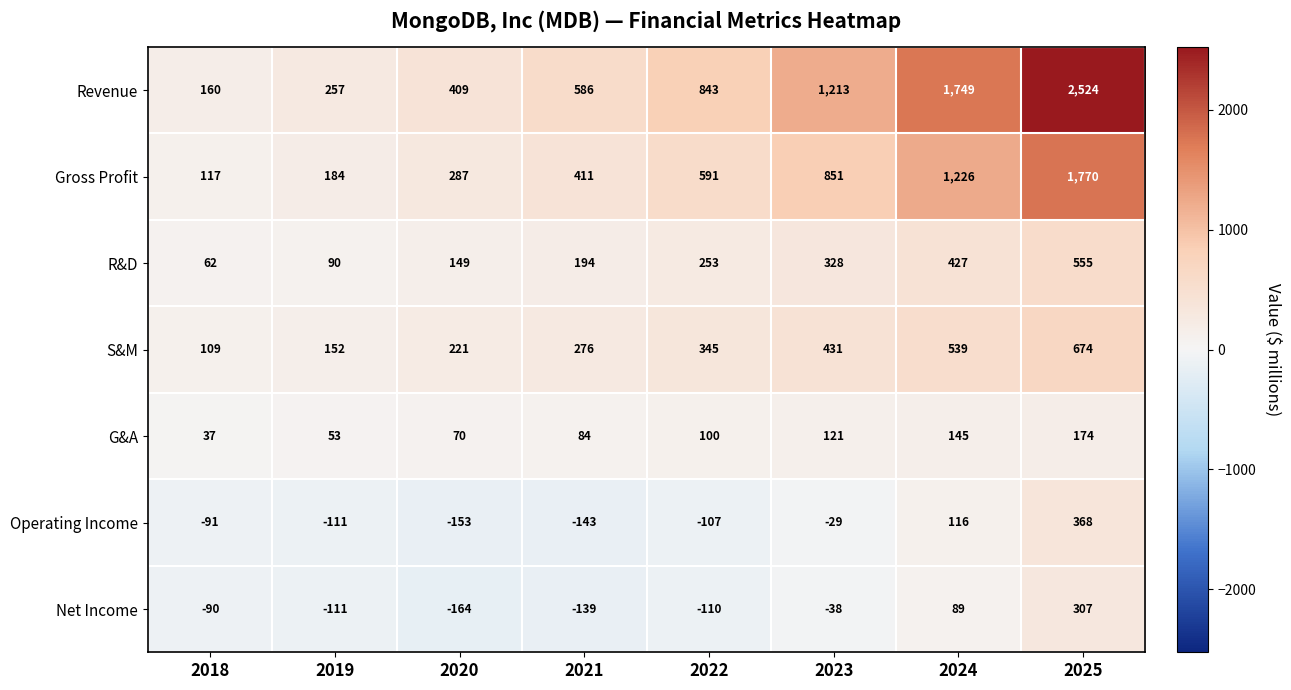

List the series in order of their peak value, highest first.

Revenue, Gross Profit, S&M, R&D, Operating Income, Net Income, G&A